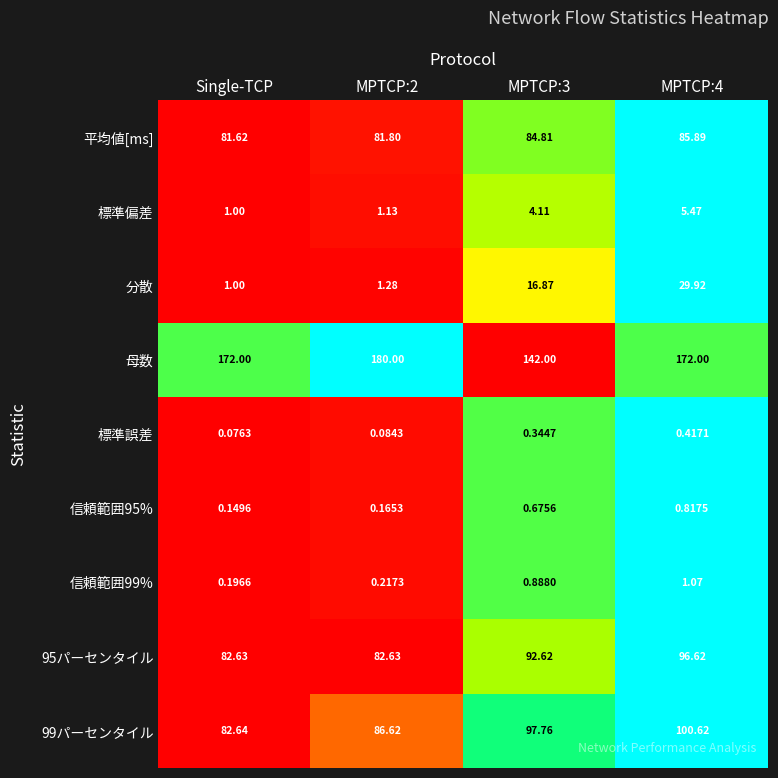

List the series in order of their peak value, highest first.

母数, 99パーセンタイル, 95パーセンタイル, 平均値[ms], 分散, 標準偏差, 信頼範囲99%, 信頼範囲95%, 標準誤差